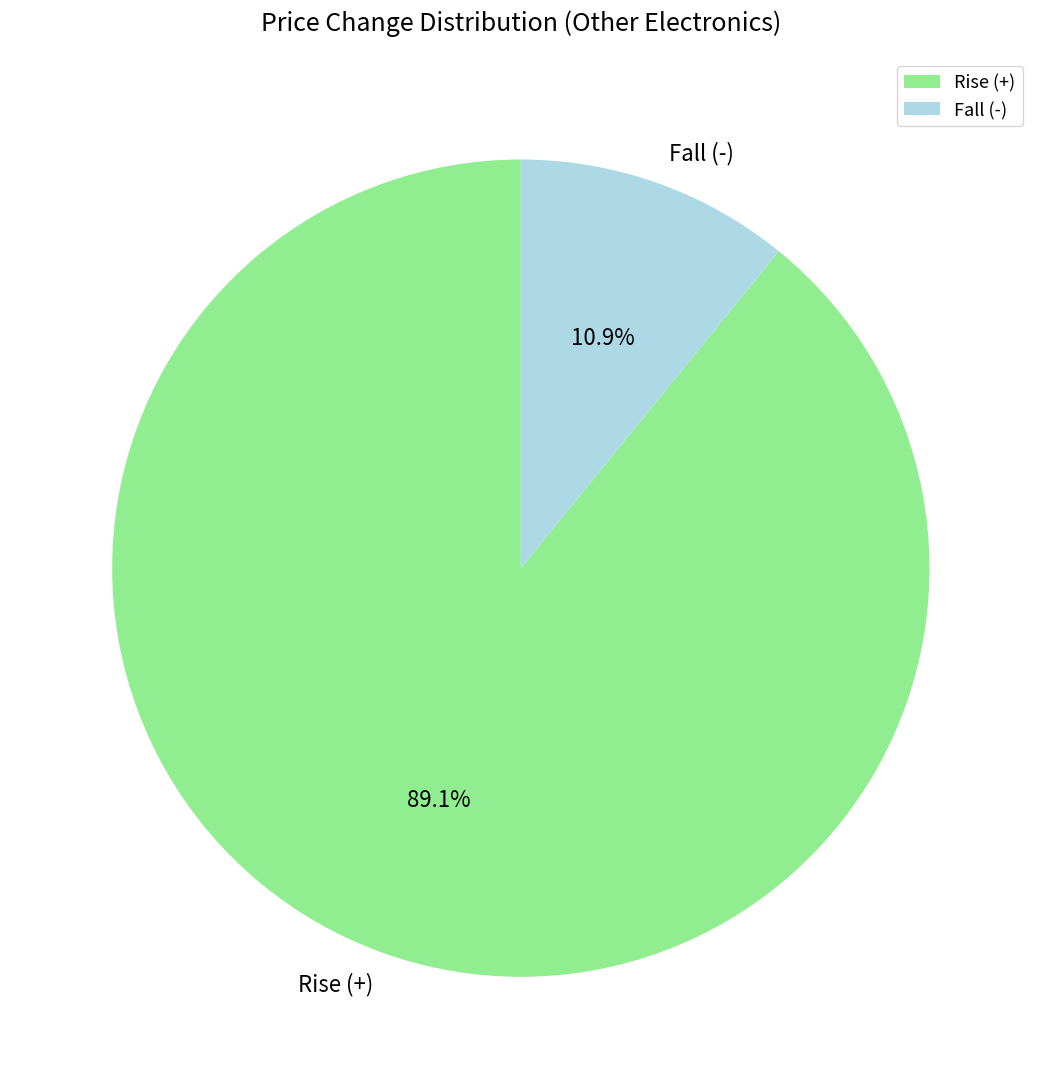

Is there a majority slice in this chart?

Yes